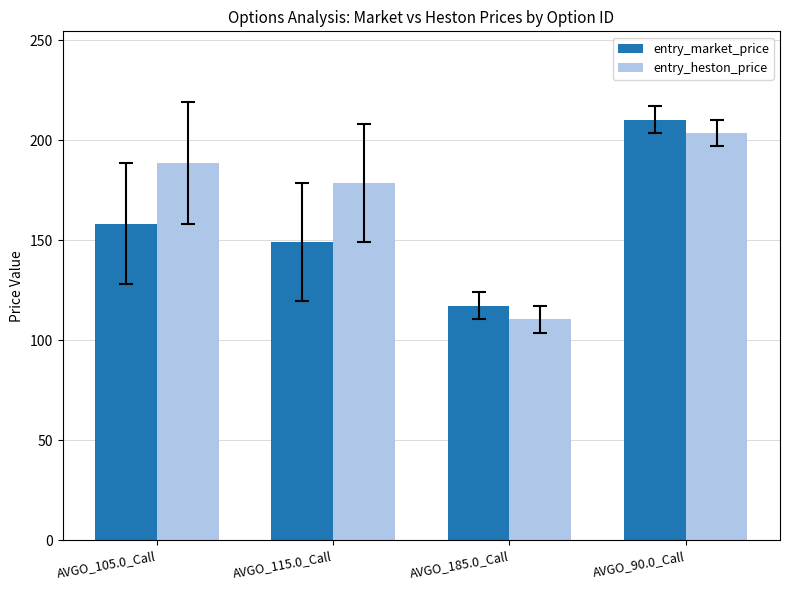

How many bars are there in each group?

2